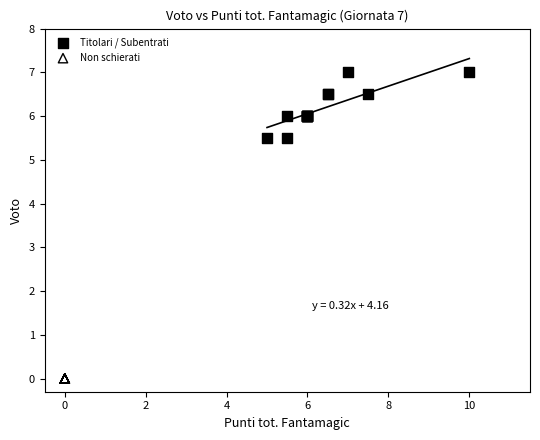

Which series reaches the minimum Y coordinate?

Non schierati